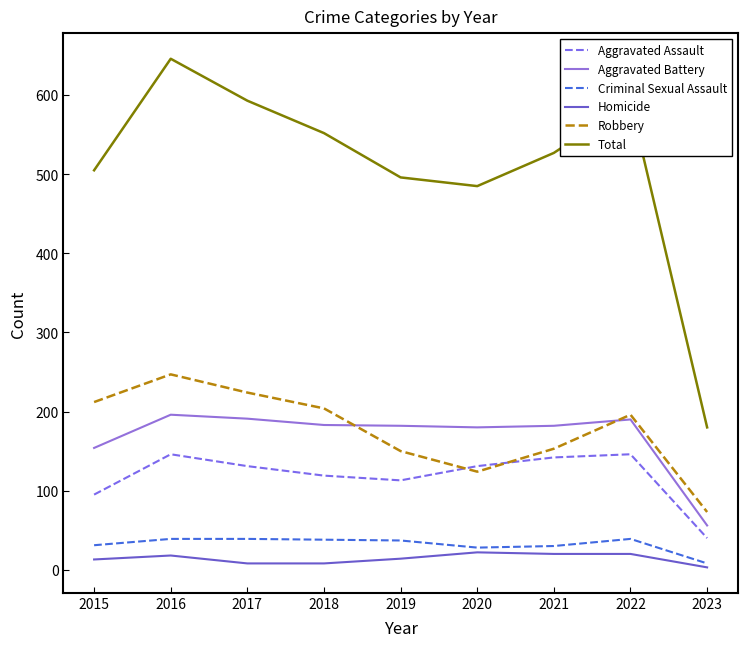

True or false: Aggravated Battery and Aggravated Assault intersect in this chart.

False